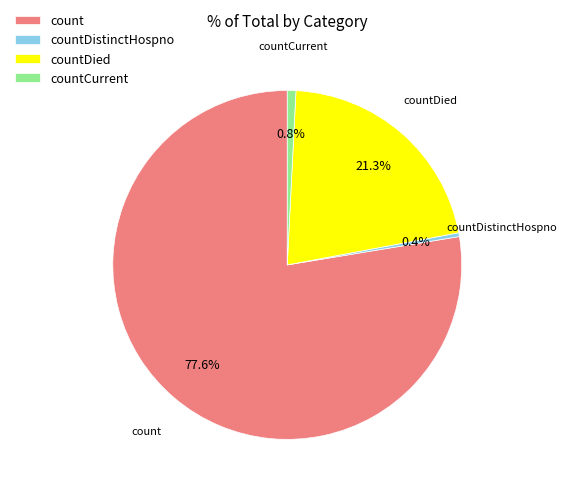

The countCurrent slice represents 15% of the pie. True or false?

False